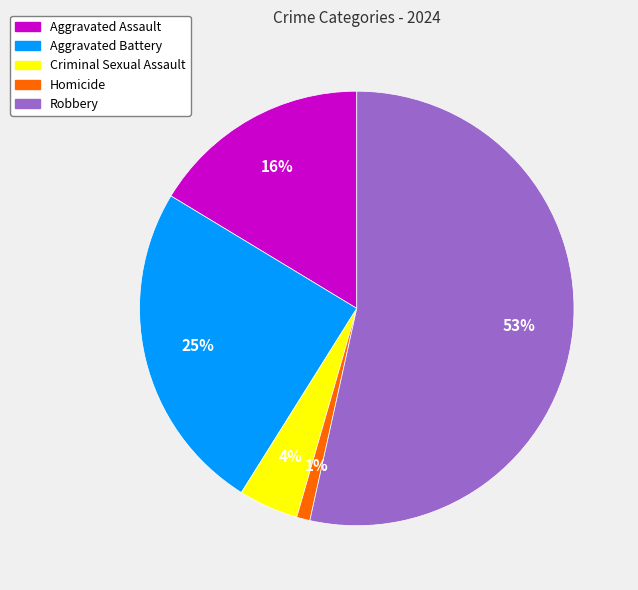

True or false: Robbery accounts for 48% of the total.

False